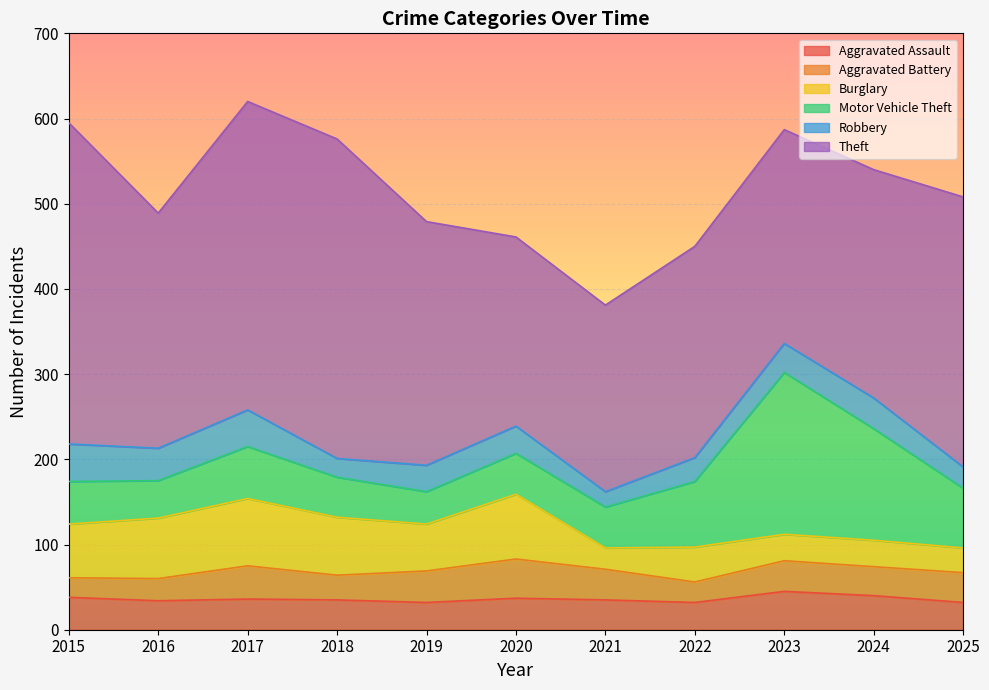

After their last crossing, which series has the higher values: Burglary or Aggravated Assault?

Aggravated Assault